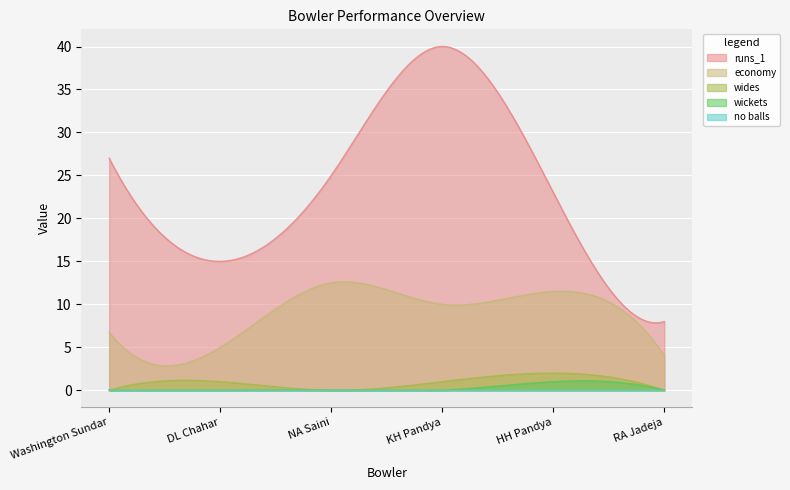

What value does the runs_1 series have at Washington Sundar?

27.0